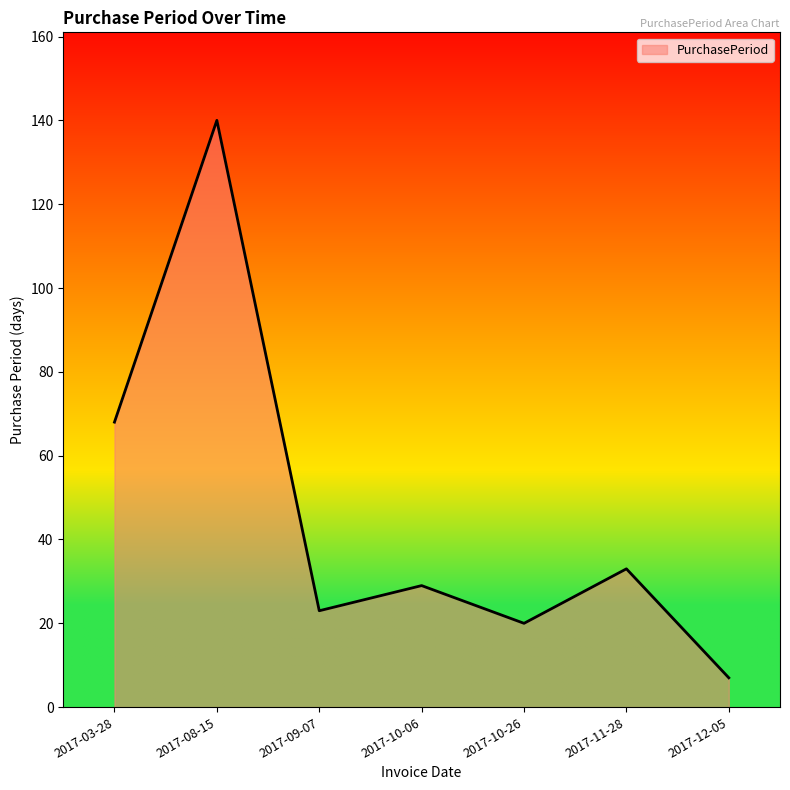

What is the sum of the values at 2017-03-28 and 2017-08-15?

208